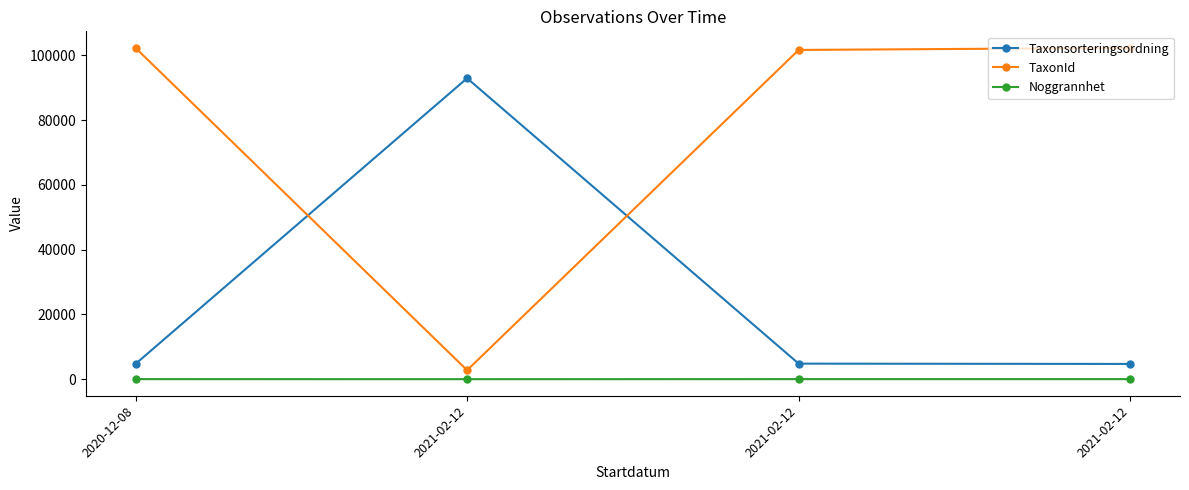

What is the sum of all Taxonsorteringsordning values?

107181